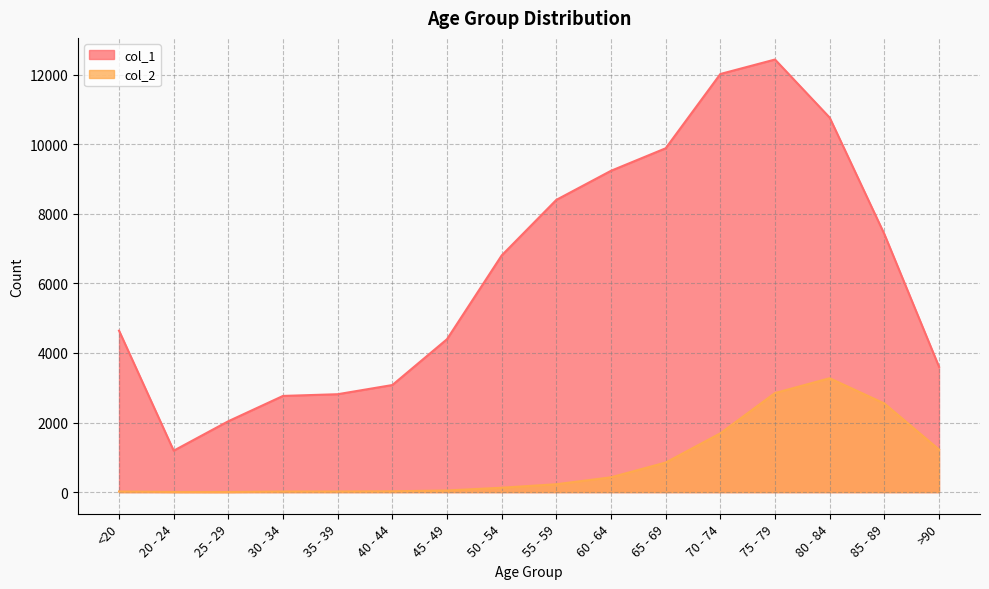

How many data points in col_1 are above 6803?

7